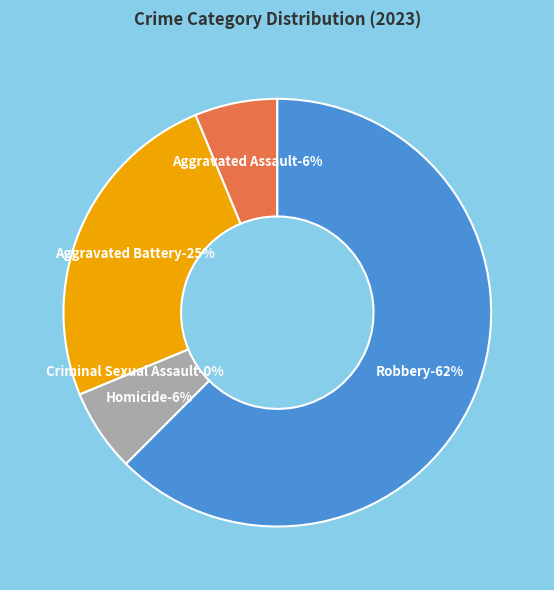

What is the total percentage of Criminal Sexual Assault and Aggravated Battery?

25.0%